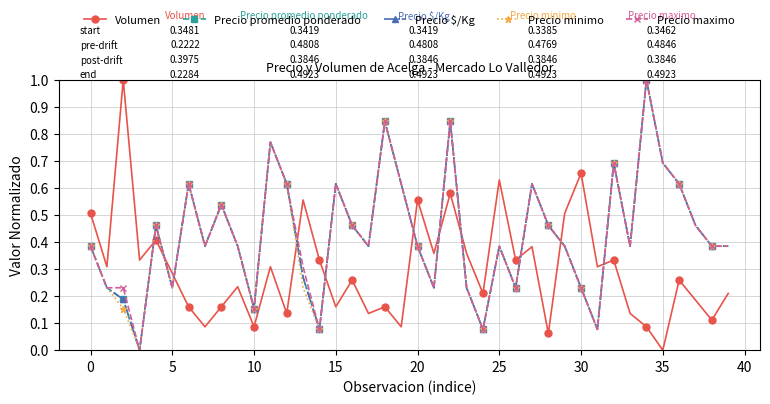

In Precio $/Kg, how many points are higher than both neighbors (excluding endpoints)?

11